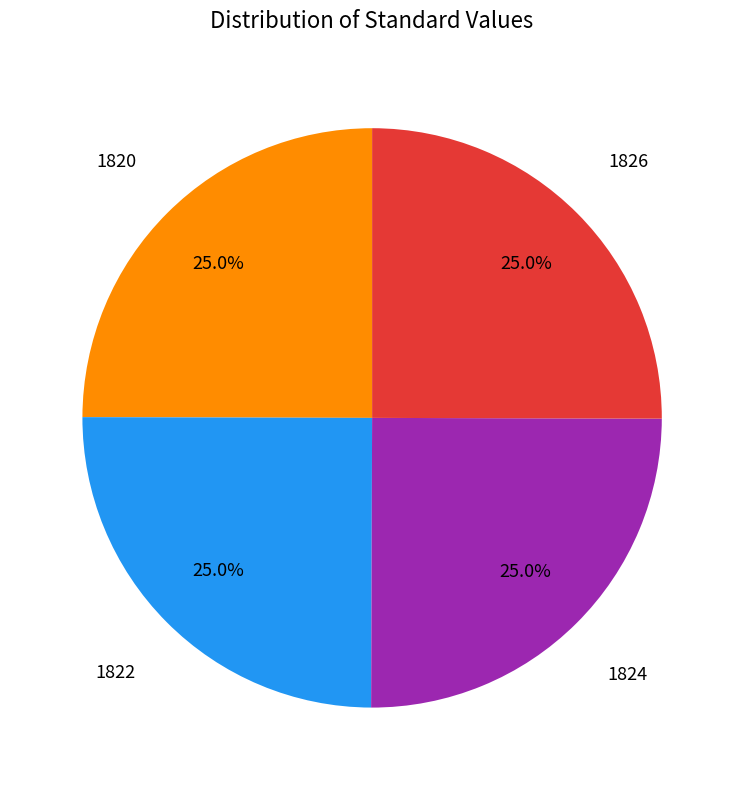

Is there a majority slice in this chart?

No